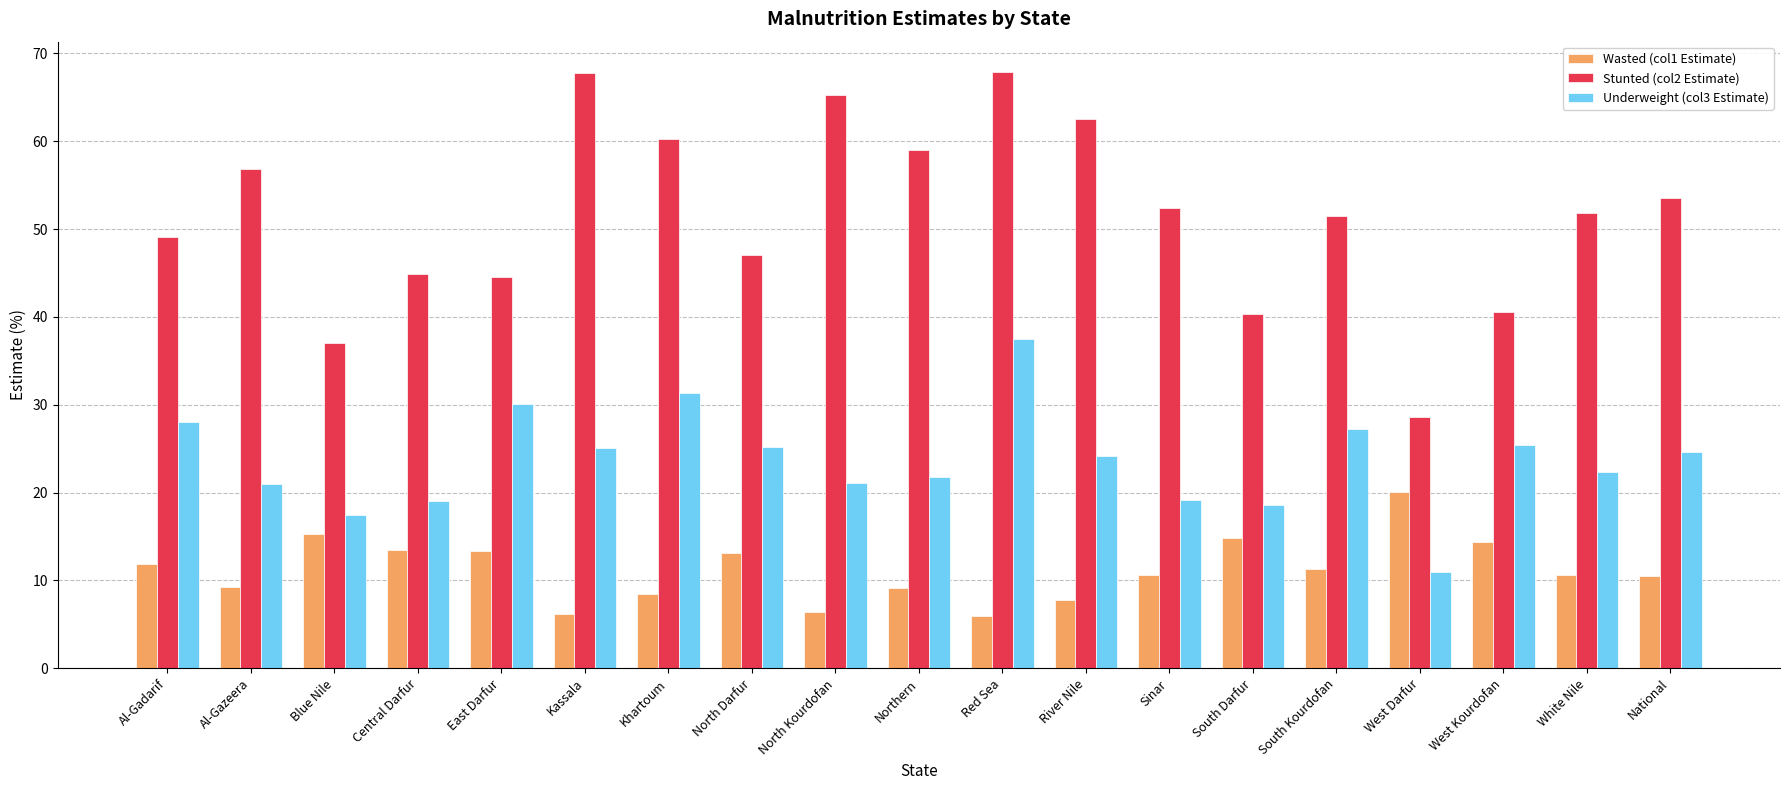

What is the sum of the Stunted (col2 Estimate) values at Kassala and Central Darfur?

112.6